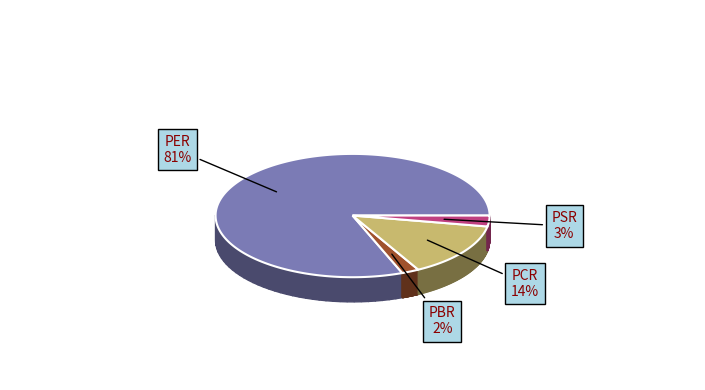

Approximately how many times larger is the value at PSR compared to PBR?

1.4